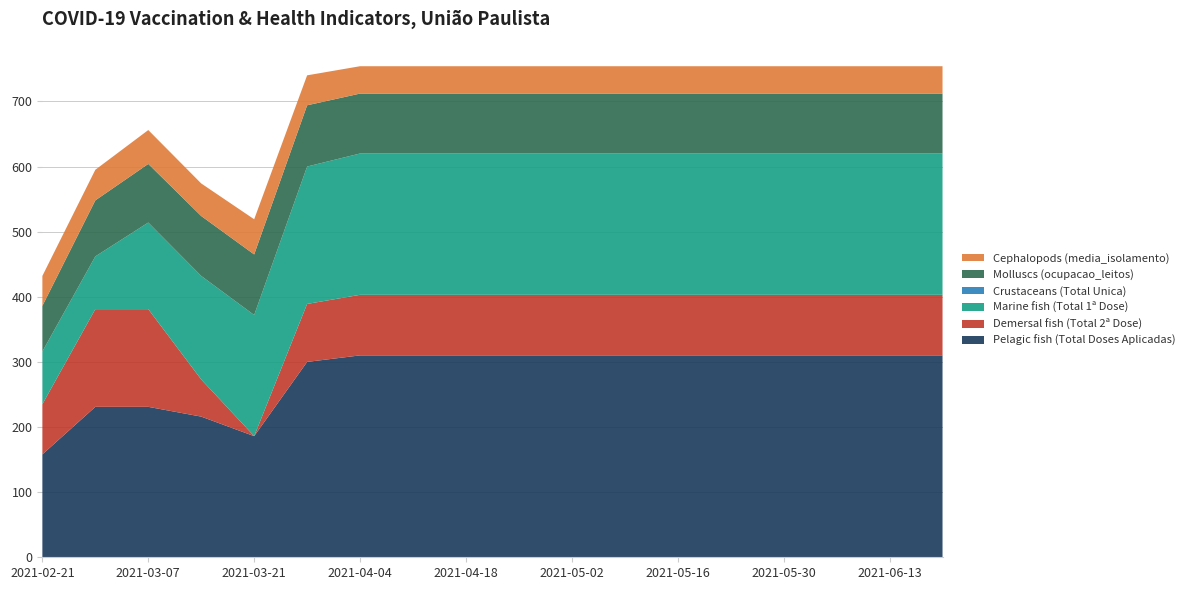

Reading left to right, what are all the values shown in this chart?

Pelagic fish (Total Doses Aplicadas): 2021-02-21=158	2021-02-28=231	2021-03-07=231	2021-03-14=216	2021-03-21=186	2021-03-28=300	2021-04-04=310	2021-04-11=310	2021-04-18=310	2021-04-25=310	2021-05-02=310	2021-05-09=310	2021-05-16=310	2021-05-23=310	2021-05-30=310	2021-06-06=310	2021-06-13=310	2021-06-20=310
Demersal fish (Total 2ª Dose): 2021-02-21=77	2021-02-28=150	2021-03-07=150	2021-03-14=57	2021-03-21=0	2021-03-28=89	2021-04-04=93	2021-04-11=93	2021-04-18=93	2021-04-25=93	2021-05-02=93	2021-05-09=93	2021-05-16=93	2021-05-23=93	2021-05-30=93	2021-06-06=93	2021-06-13=93	2021-06-20=93
Marine fish (Total 1ª Dose): 2021-02-21=81	2021-02-28=81	2021-03-07=133	2021-03-14=159	2021-03-21=186	2021-03-28=211	2021-04-04=217	2021-04-11=217	2021-04-18=217	2021-04-25=217	2021-05-02=217	2021-05-09=217	2021-05-16=217	2021-05-23=217	2021-05-30=217	2021-06-06=217	2021-06-13=217	2021-06-20=217
Crustaceans (Total Unica): 2021-02-21=0	2021-02-28=0	2021-03-07=0	2021-03-14=0	2021-03-21=0	2021-03-28=0	2021-04-04=0	2021-04-11=0	2021-04-18=0	2021-04-25=0	2021-05-02=0	2021-05-09=0	2021-05-16=0	2021-05-23=0	2021-05-30=0	2021-06-06=0	2021-06-13=0	2021-06-20=0
Molluscs (ocupacao_leitos): 2021-02-21=70	2021-02-28=86	2021-03-07=90	2021-03-14=92	2021-03-21=93	2021-03-28=94	2021-04-04=92	2021-04-11=92	2021-04-18=92	2021-04-25=92	2021-05-02=92	2021-05-09=92	2021-05-16=92	2021-05-23=92	2021-05-30=92	2021-06-06=92	2021-06-13=92	2021-06-20=92
Cephalopods (media_isolamento): 2021-02-21=46	2021-02-28=47	2021-03-07=52	2021-03-14=50	2021-03-21=54	2021-03-28=46	2021-04-04=42	2021-04-11=42	2021-04-18=42	2021-04-25=42	2021-05-02=42	2021-05-09=42	2021-05-16=42	2021-05-23=42	2021-05-30=42	2021-06-06=42	2021-06-13=42	2021-06-20=42